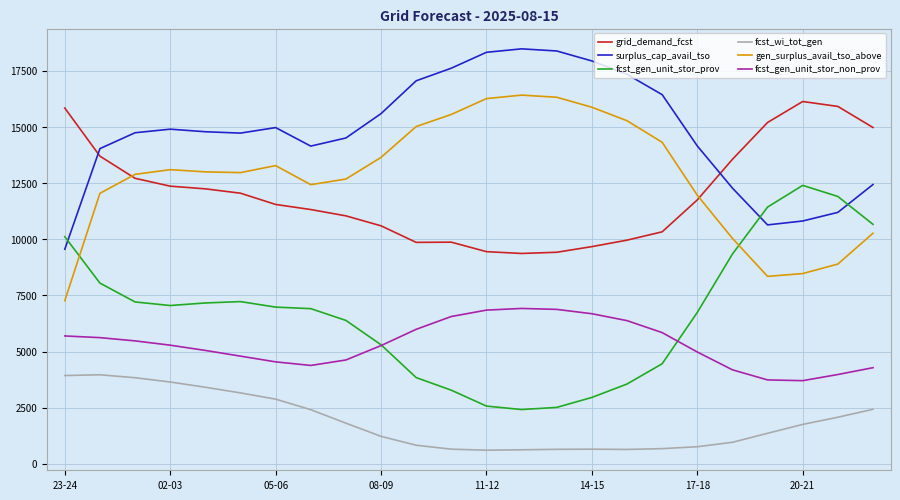

What is the highest value of the fcst_gen_unit_stor_prov series?

12401